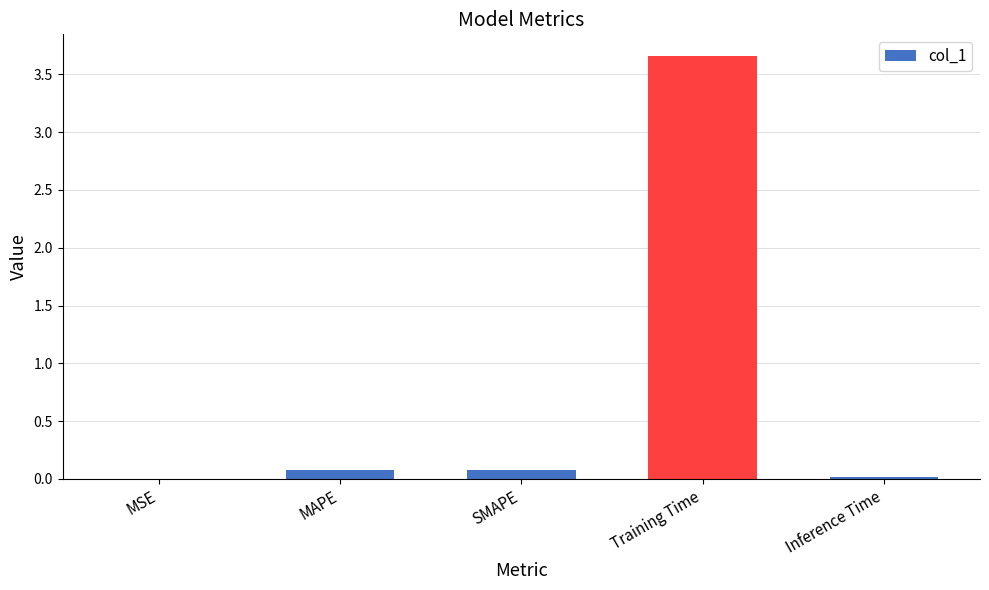

The chart shows a value of 0.0 at Inference Time. True or false?

True